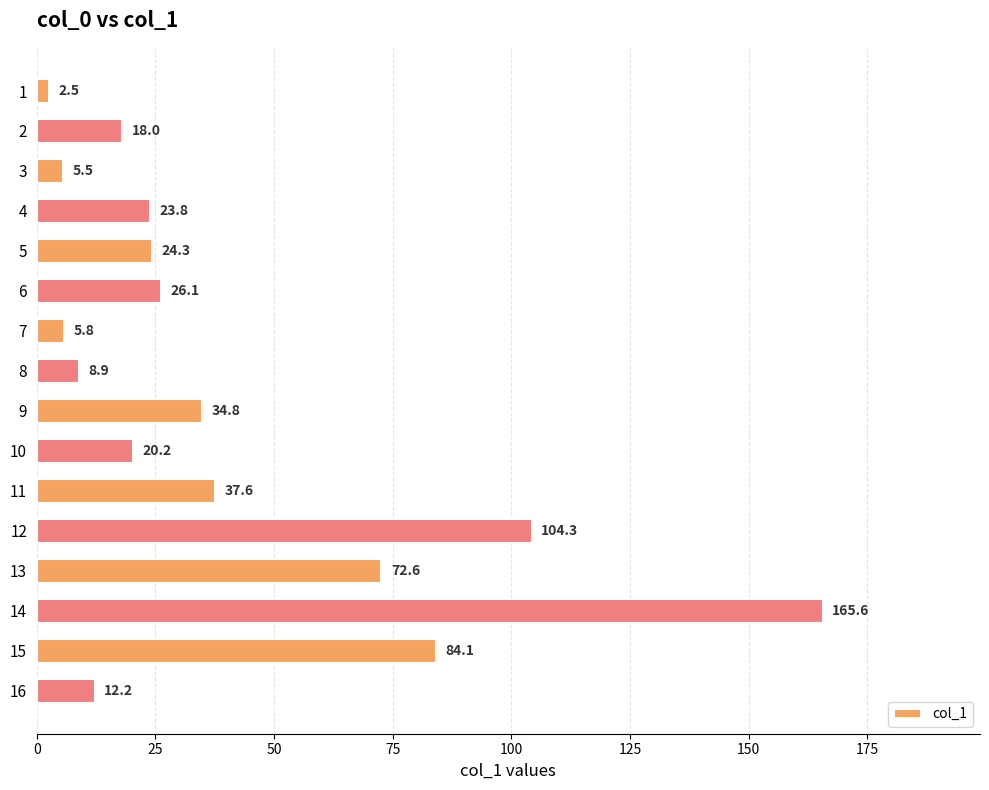

What is the value of the 1st bar from the top?

2.5